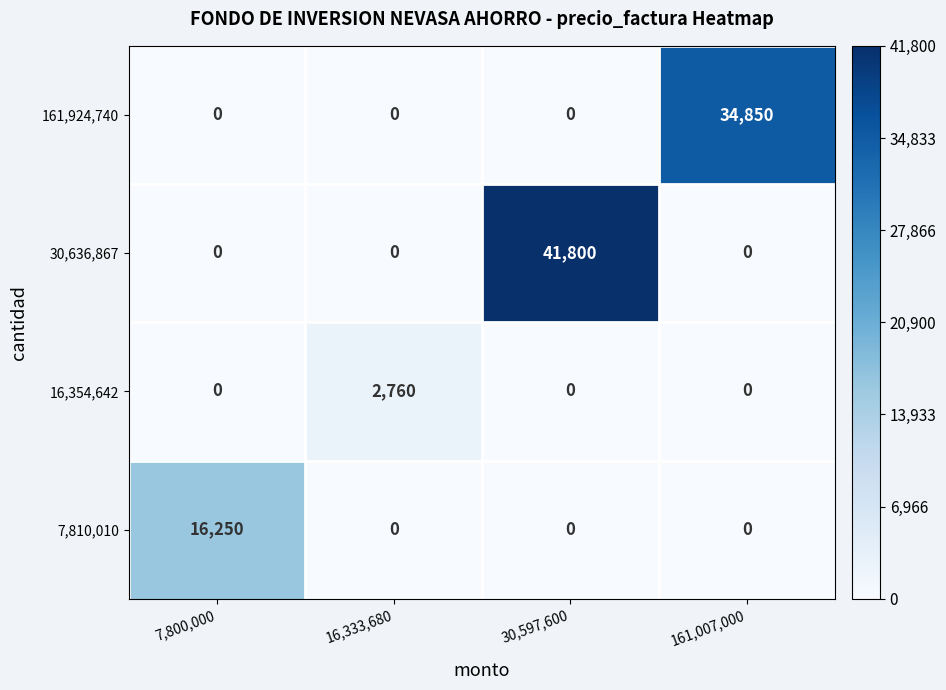

Which series has the largest total across all categories?

30,636,867